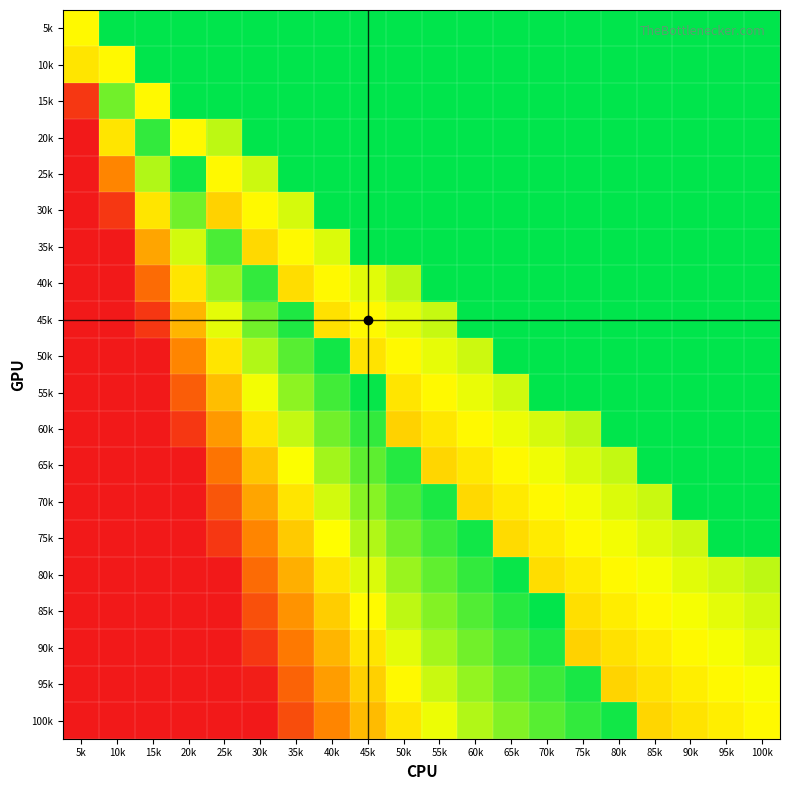

At which category is the sum across all series the highest?

100k